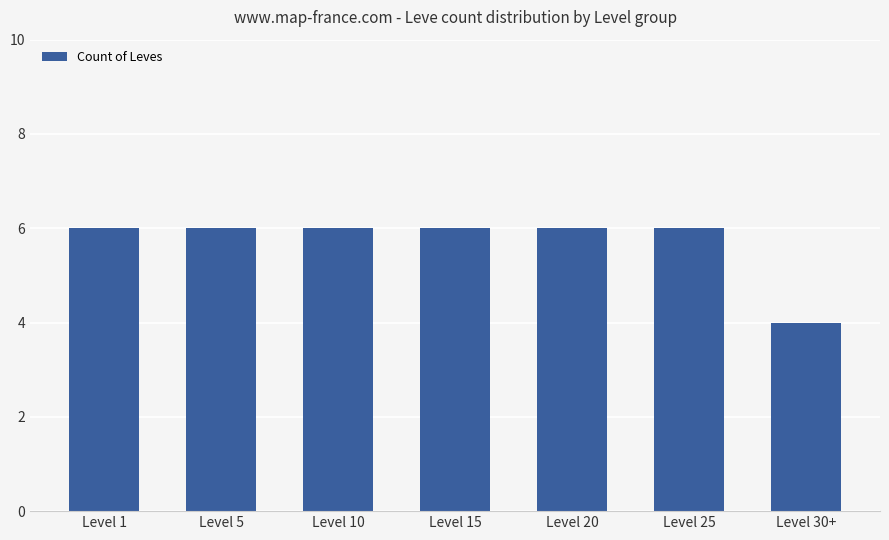

What is the label of the 6th bar from the right?

Level 5